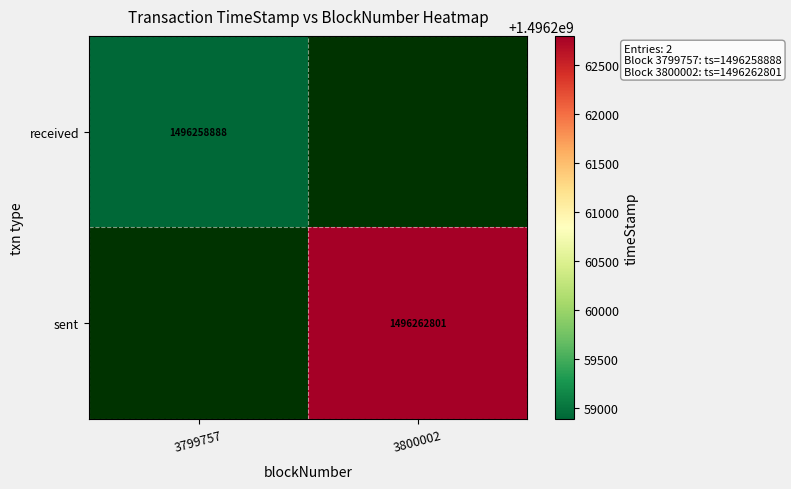

Is it true that sent equals 2058282947 at 3800002?

False